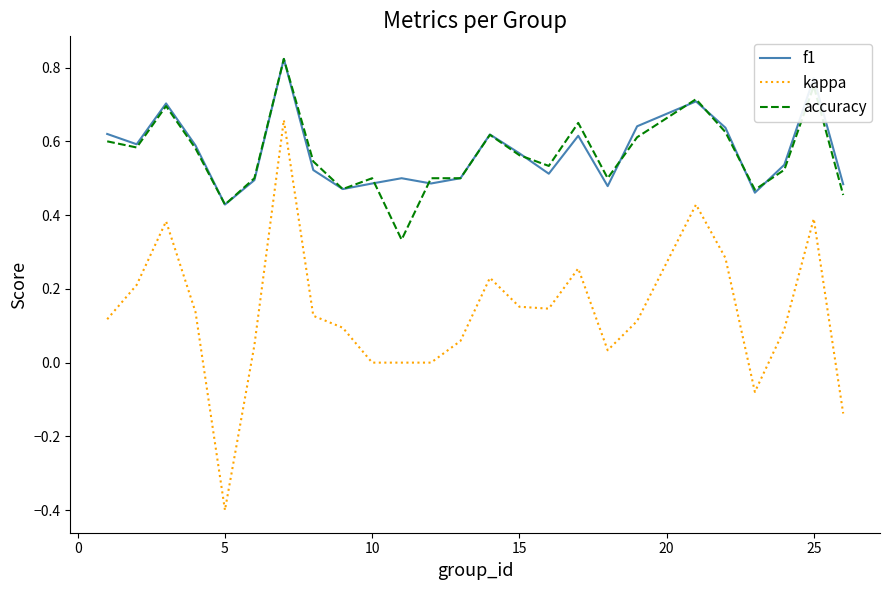

How many lines are shown in the chart?

3